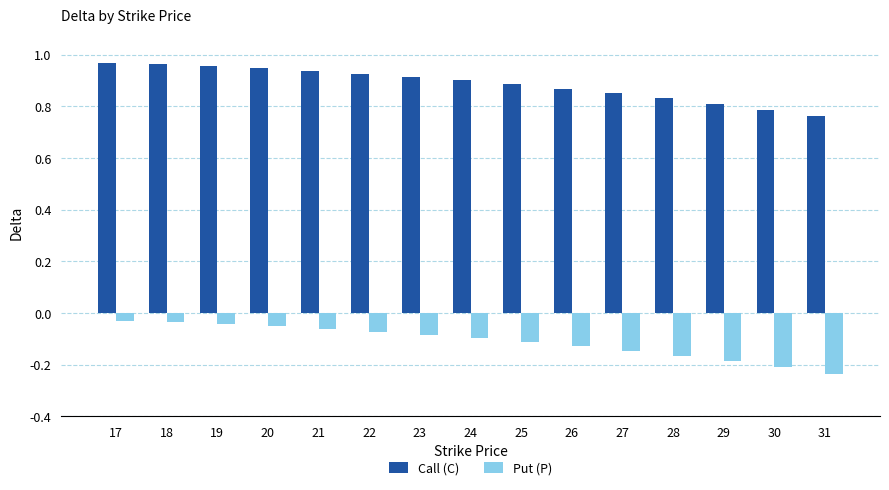

How many Call (C) values are between 0 and 1?

15